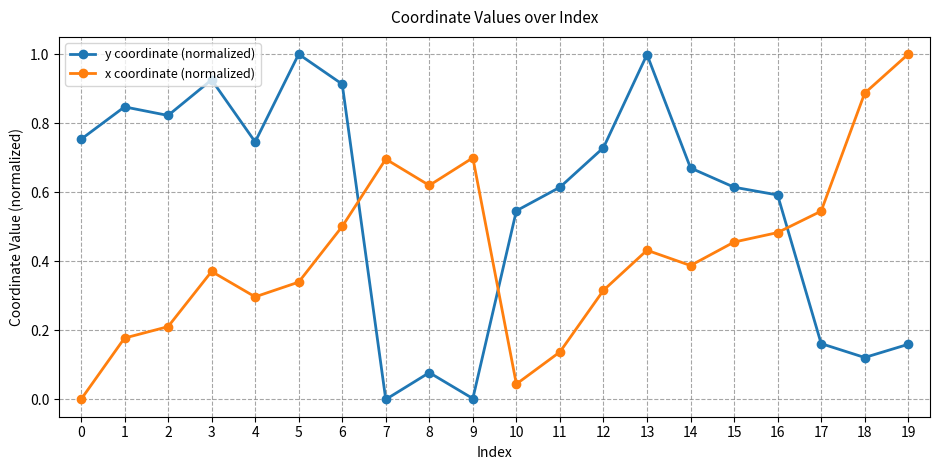

What are all the series names shown in the legend?

y coordinate (normalized), x coordinate (normalized)